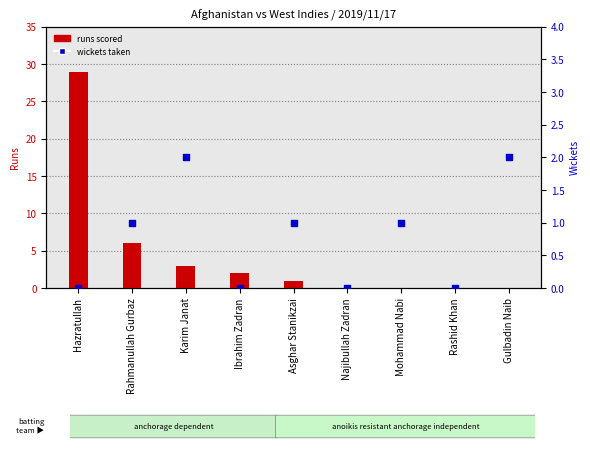

What are all the series names shown in the legend?

runs scored, wickets taken